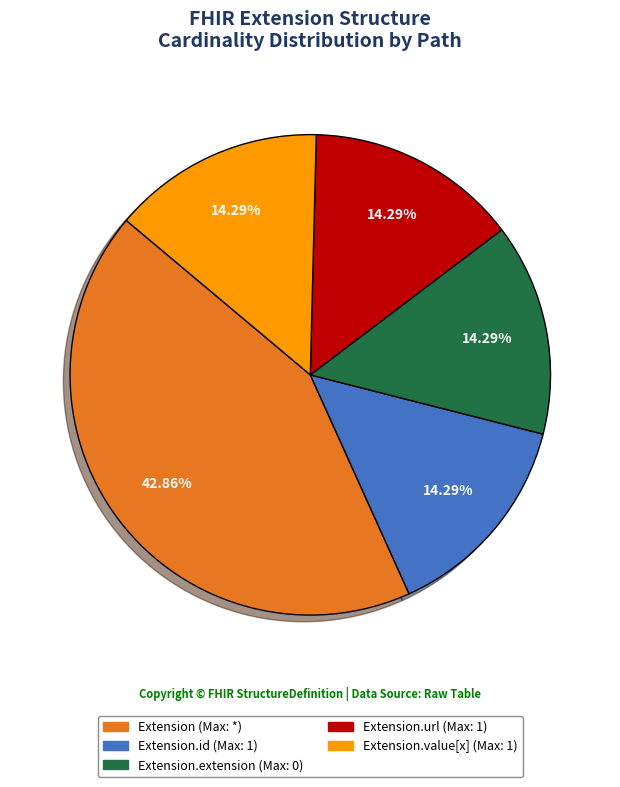

To the nearest percent, what is the difference between the largest and smallest slice percentages?

29%